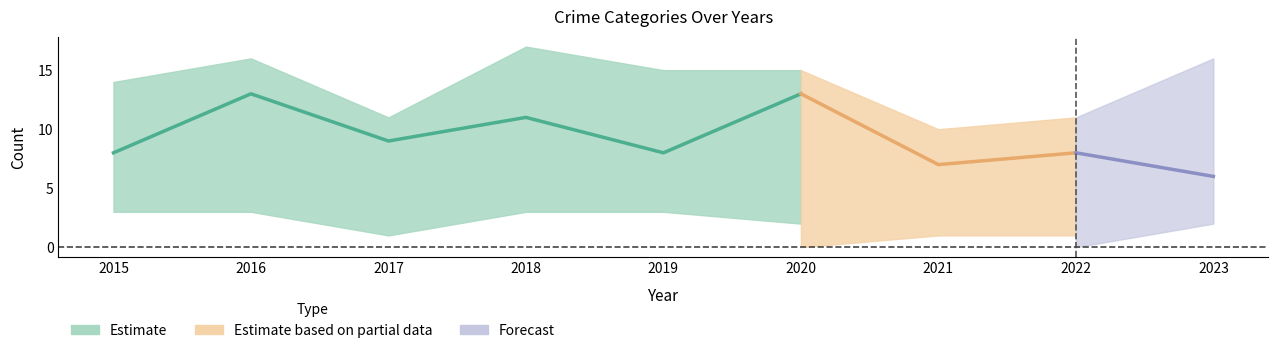

At how many categories does at least one series exceed 15?

3